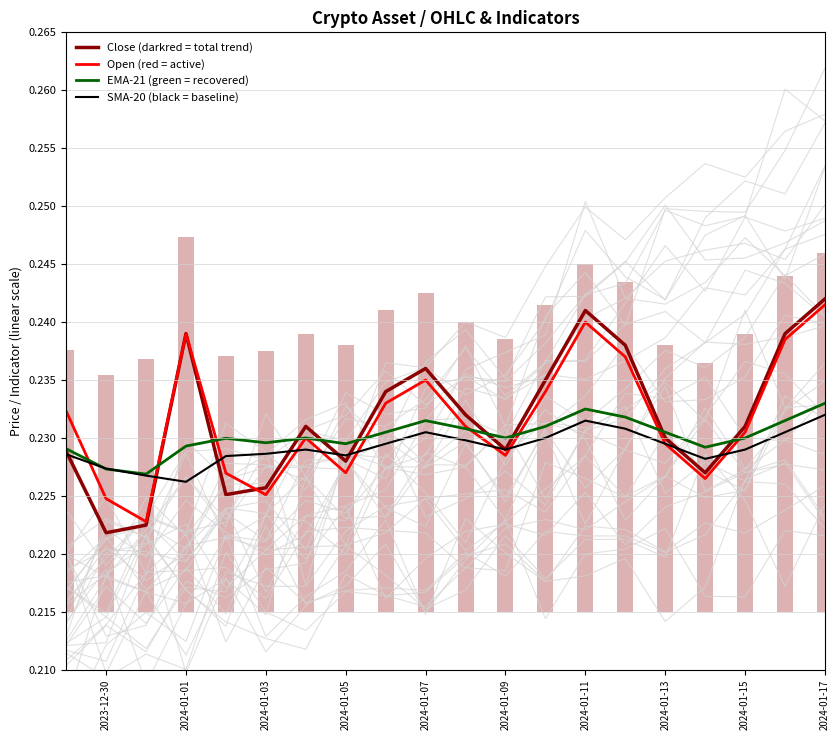

What is the total value across all series at 2024-01-09?

0.9